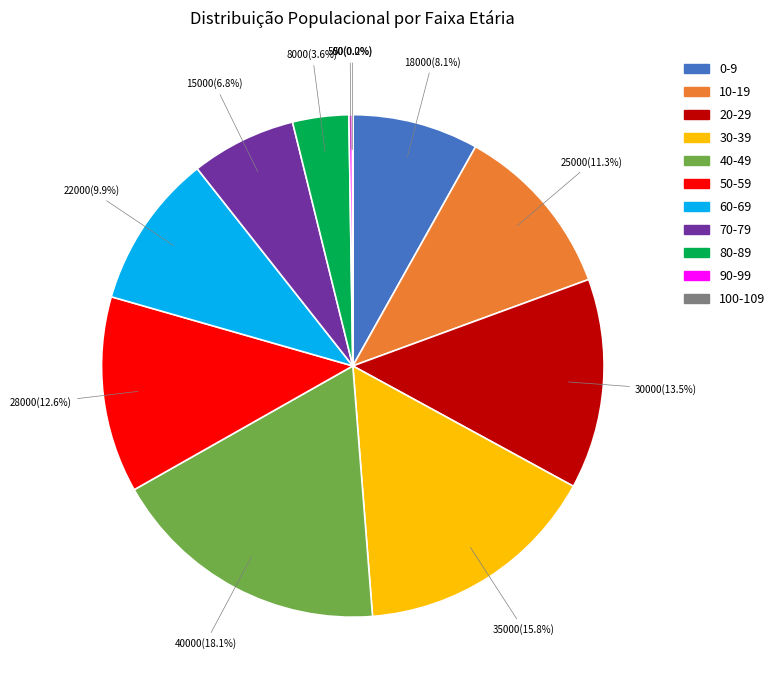

Is it true that 0-9 is 20% of the pie?

False